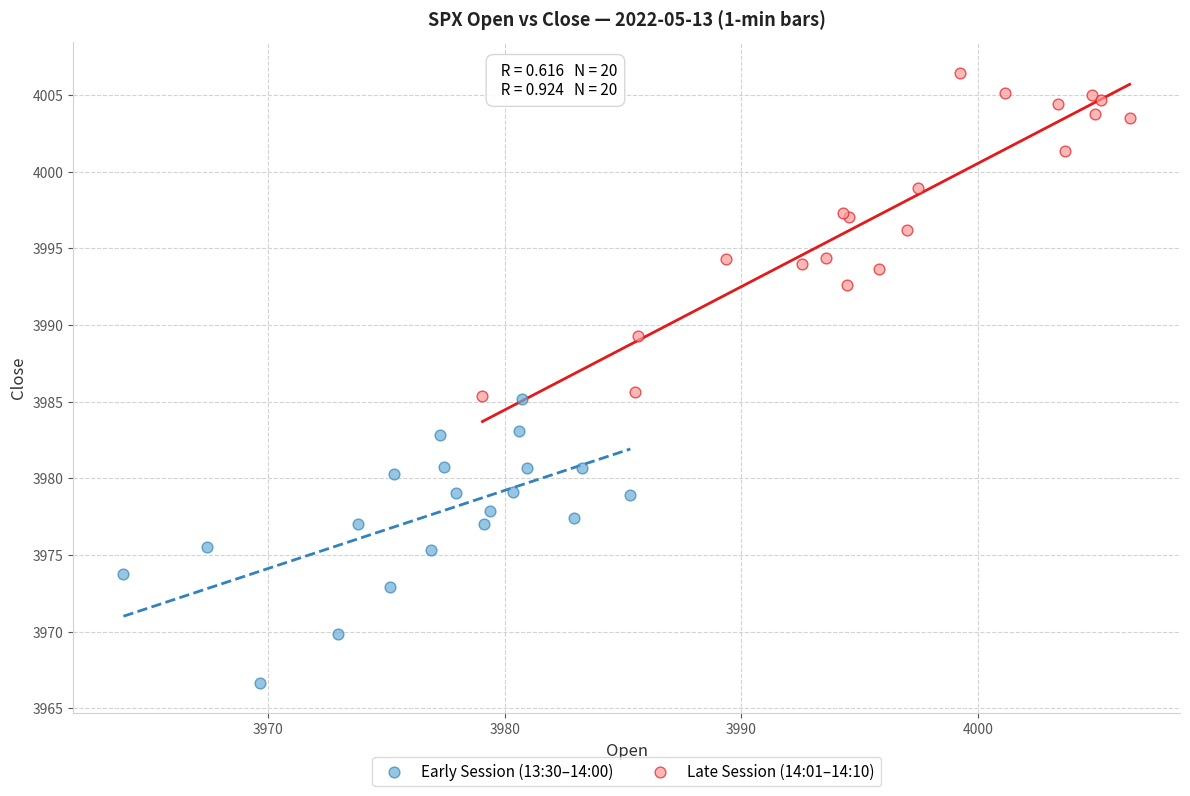

Which series reaches the minimum Y coordinate?

Early Session (13:30–14:00)